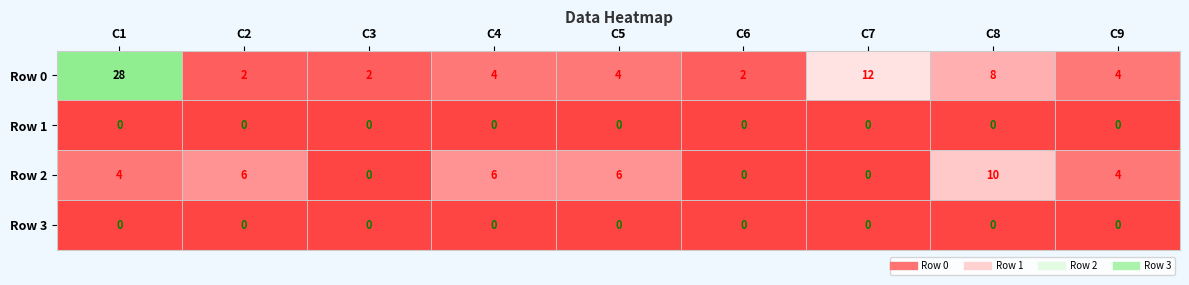

What is the sum of all Row 0 values?

66